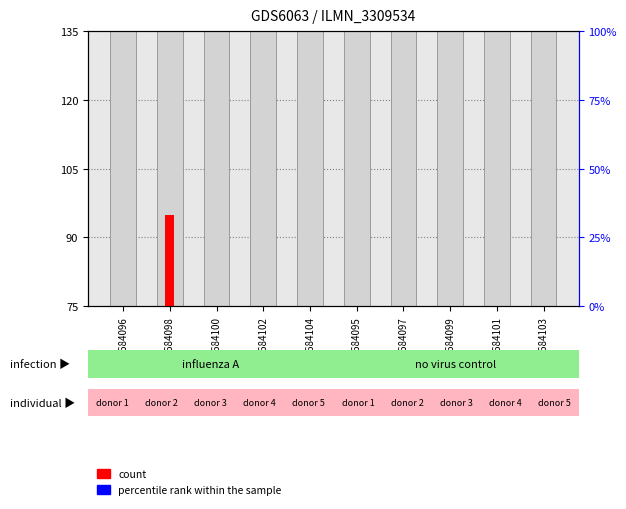

Reading right to left, what are all the values shown in this chart?

count: 0	0	0	0	0	0	0	0	20	0
percentile rank within the sample: 0	0	0	0	0	0	0	0	0	0